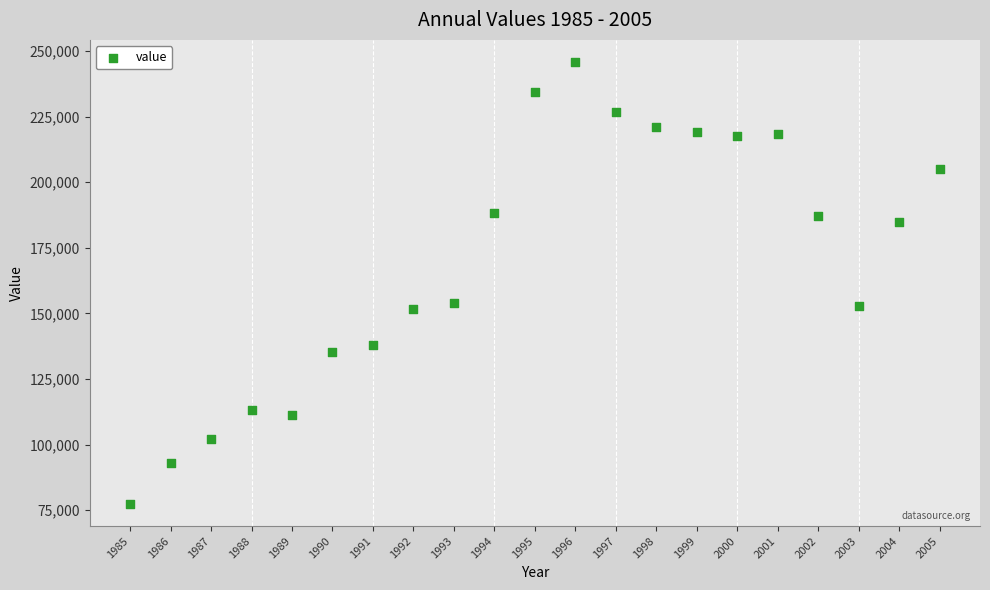

What is the range of X values (max minus min)?

20